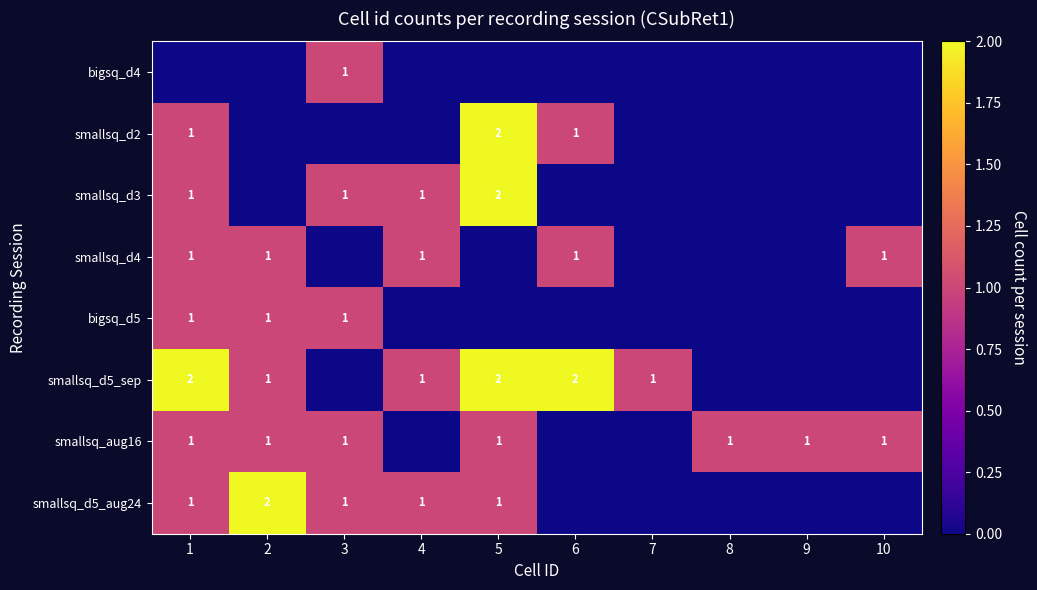

The smallsq_d5_sep series shows 1 at 2. True or false?

True